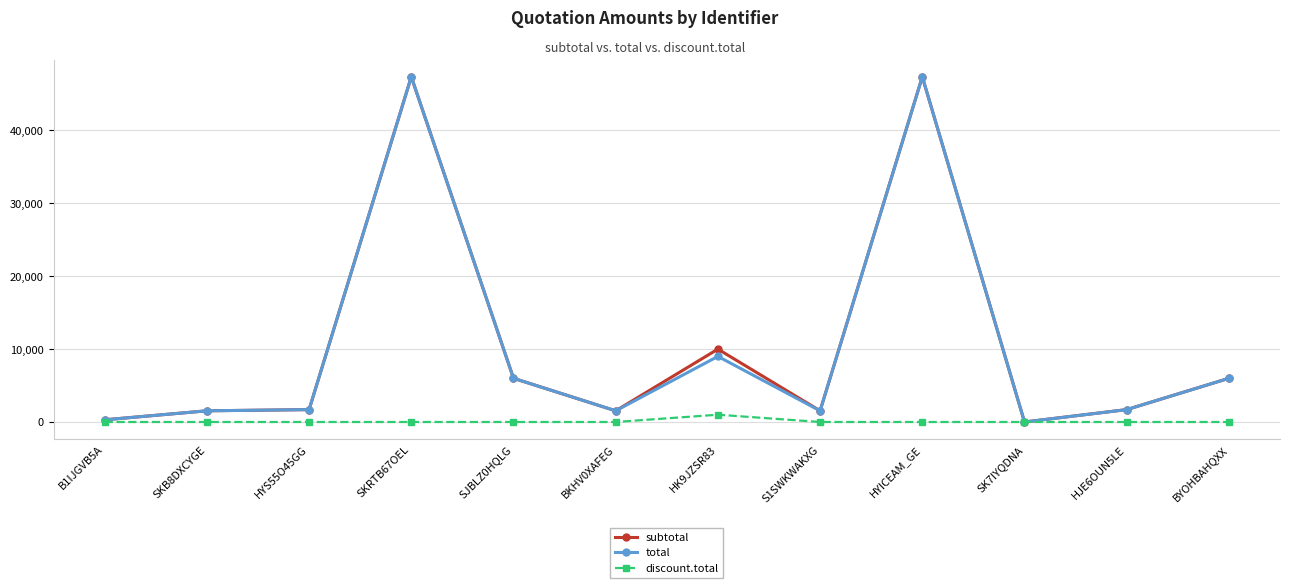

What is the difference between the maximum and second lowest values in the subtotal series?

47070.0